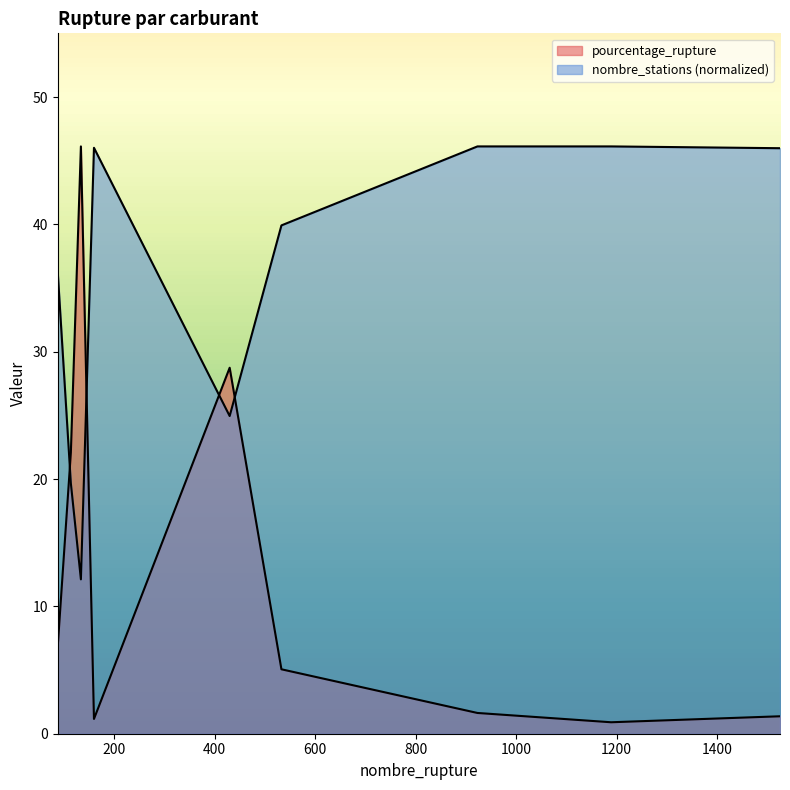

Rank the series by their maximum value, from lowest to highest.

pourcentage_rupture, nombre_stations